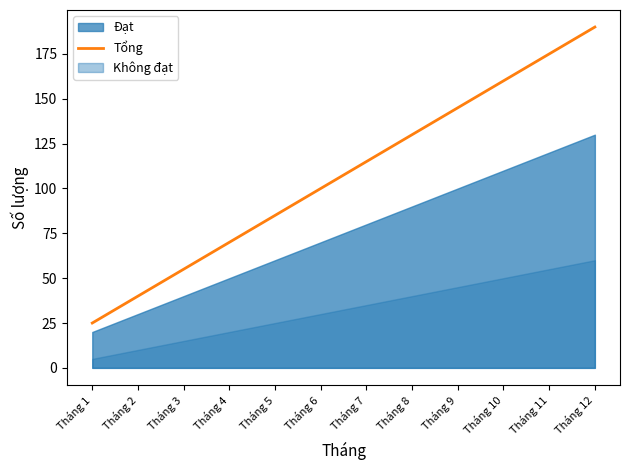

What is the highest value of the Tổng series?

190